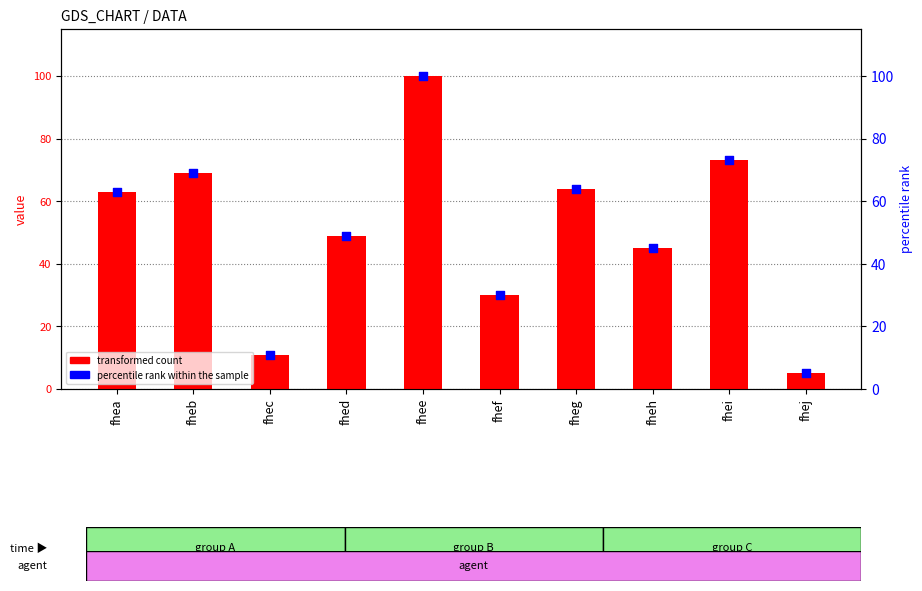

Which series has the largest total across all categories?

transformed count